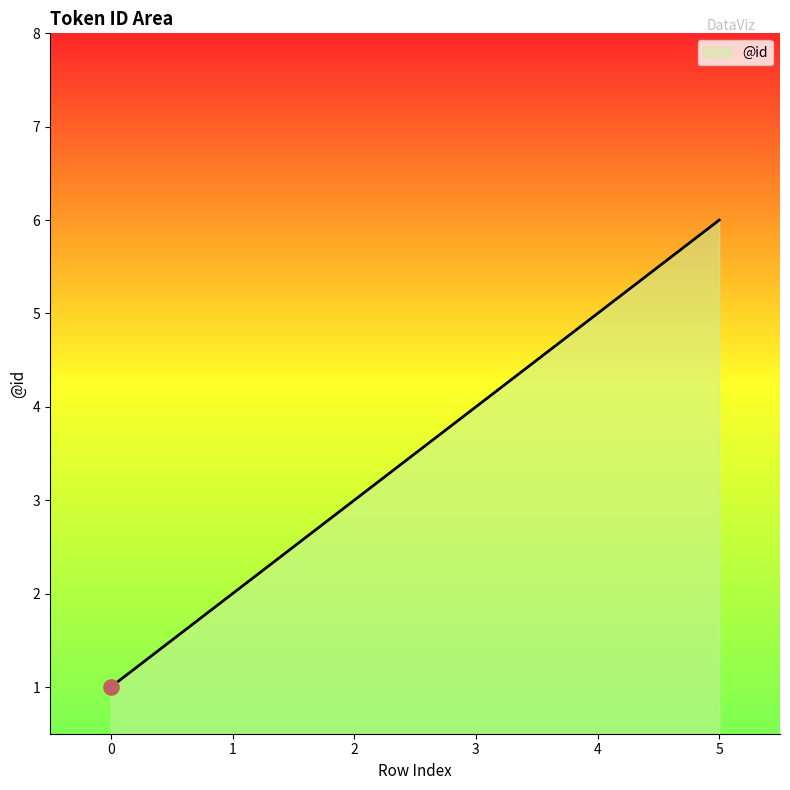

What is the change in value from 0 to 2?

+2